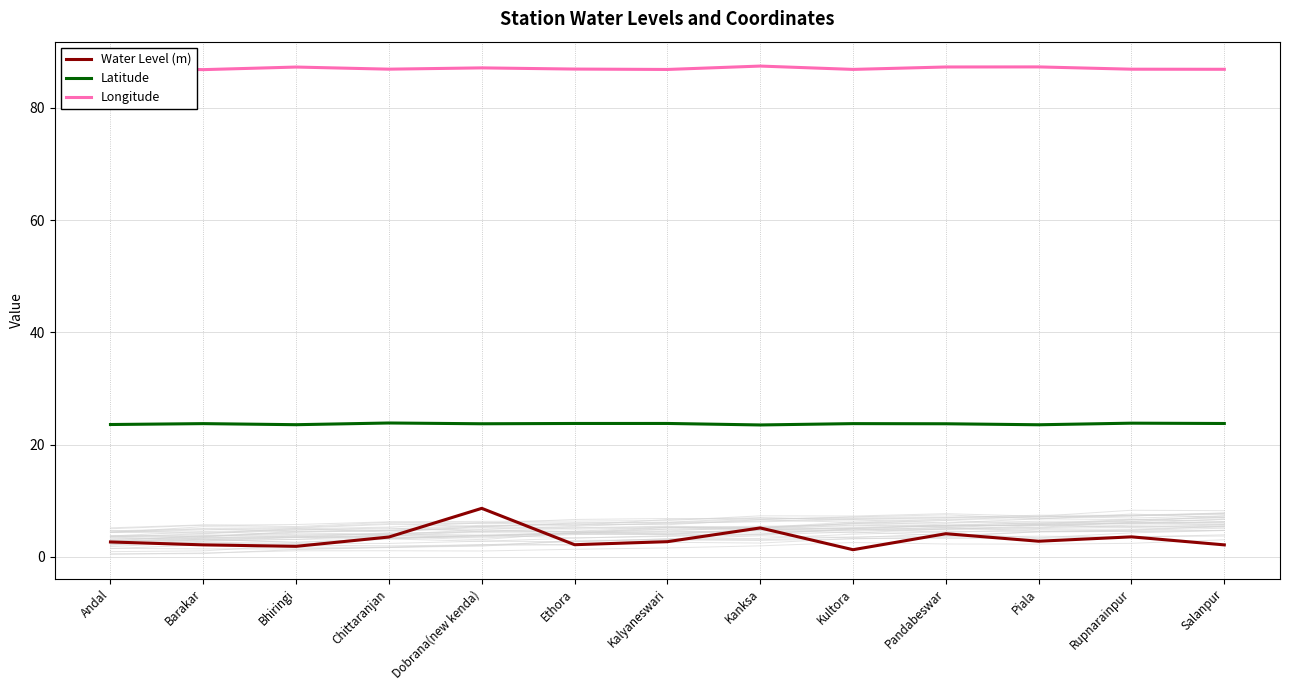

Reading right to left, what are all the values shown in this chart?

Water Level (m): Salanpur=2.1	Rupnarainpur=3.6	Piala=2.8	Pandabeswar=4.1	Kultora=1.3	Kanksa=5.2	Kalyaneswari=2.7	Ethora=2.2	Dobrana(new kenda)=8.6	Chittaranjan=3.5	Bhiringi=1.9	Barakar=2.1	Andal=2.6
Latitude: Salanpur=23.8	Rupnarainpur=23.8	Piala=23.5	Pandabeswar=23.7	Kultora=23.7	Kanksa=23.5	Kalyaneswari=23.8	Ethora=23.8	Dobrana(new kenda)=23.7	Chittaranjan=23.8	Bhiringi=23.5	Barakar=23.7	Andal=23.6
Longitude: Salanpur=86.9	Rupnarainpur=86.9	Piala=87.3	Pandabeswar=87.3	Kultora=86.9	Kanksa=87.5	Kalyaneswari=86.8	Ethora=86.9	Dobrana(new kenda)=87.1	Chittaranjan=86.9	Bhiringi=87.3	Barakar=86.8	Andal=87.2